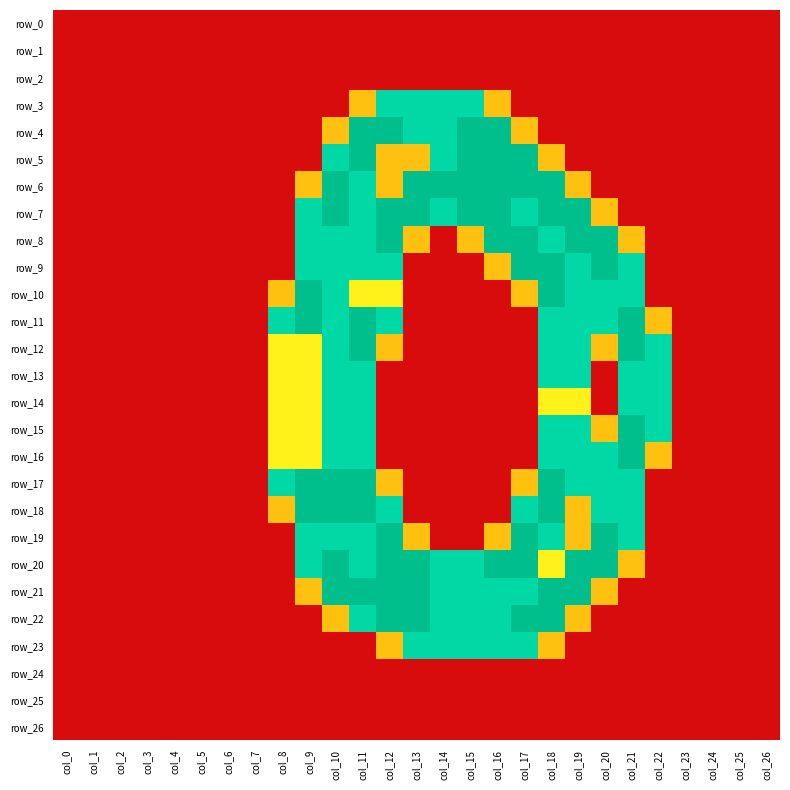

The row_13 series shows 0.0 at col_25. True or false?

True